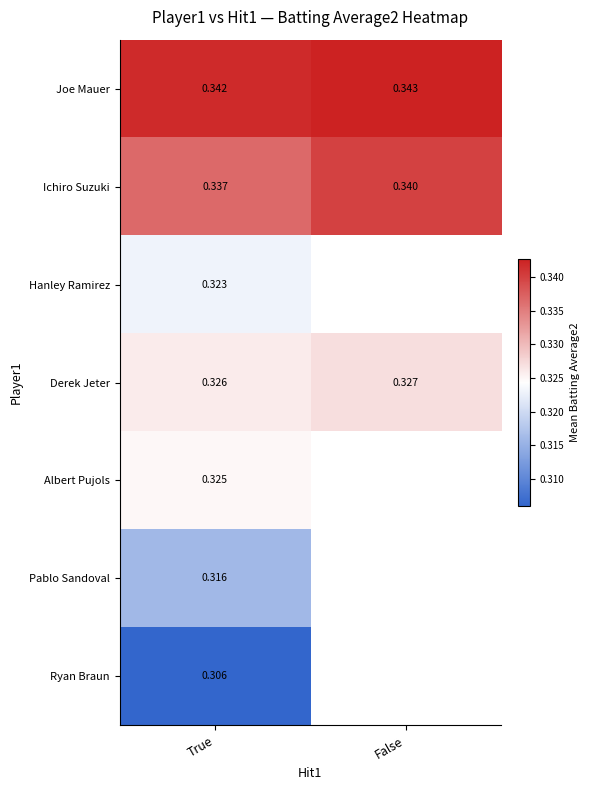

At True, list the series in order from smallest to largest.

Ryan Braun, Pablo Sandoval, Hanley Ramirez, Albert Pujols, Derek Jeter, Ichiro Suzuki, Joe Mauer